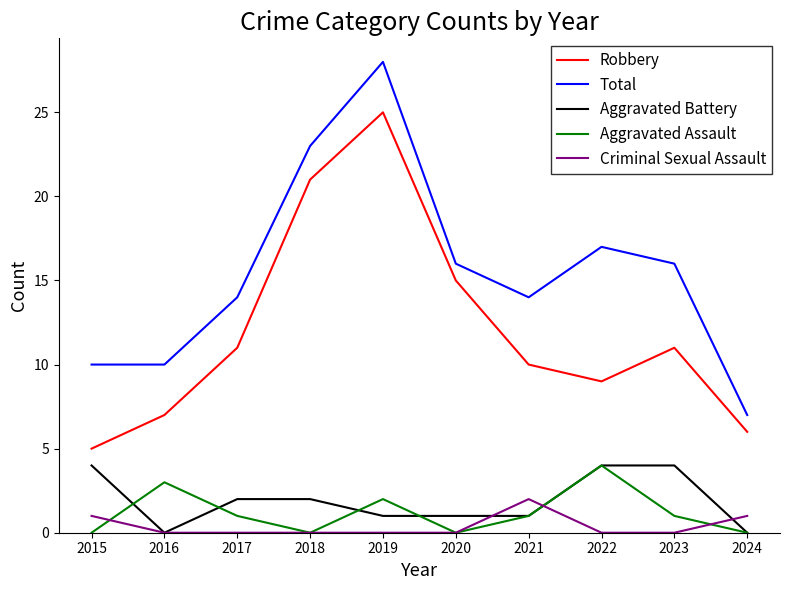

At which category is the sum across all series the highest?

2019